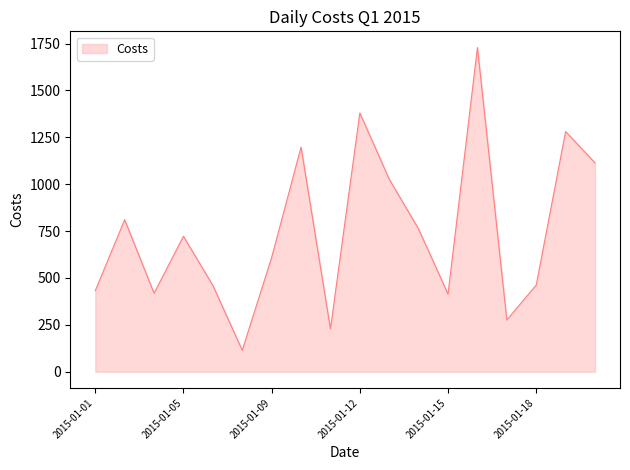

What is the greatest value displayed?

1728.8